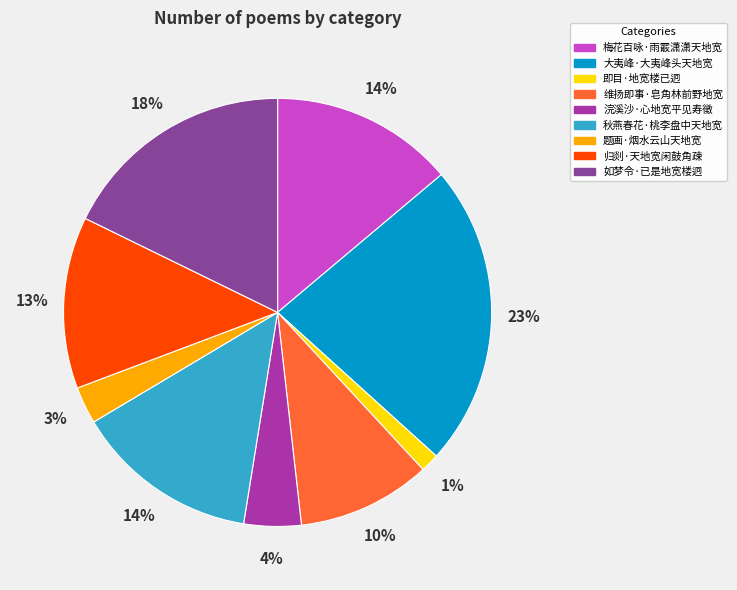

Approximately how many times larger is the value at 维扬即事·皂角林前野地宽 compared to 归剡·天地宽闲鼓角疎?

0.8